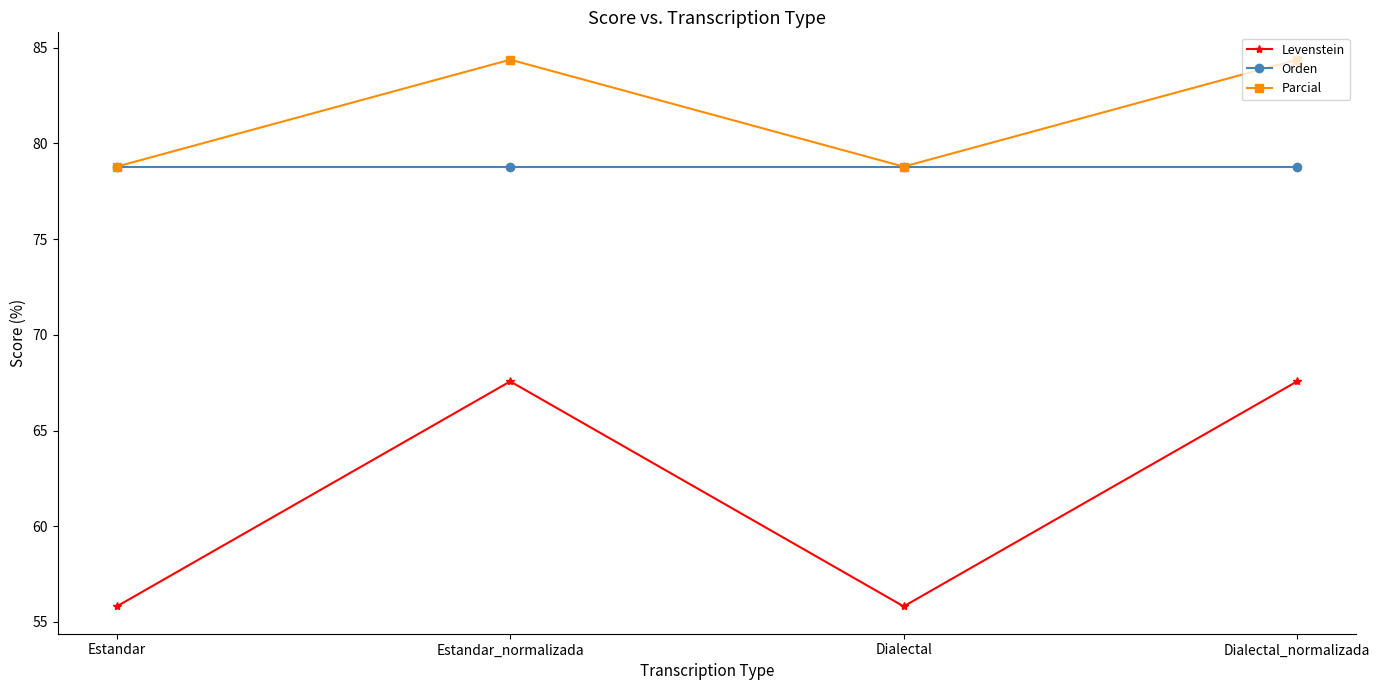

True or false: Parcial and Levenstein cross at least once.

False